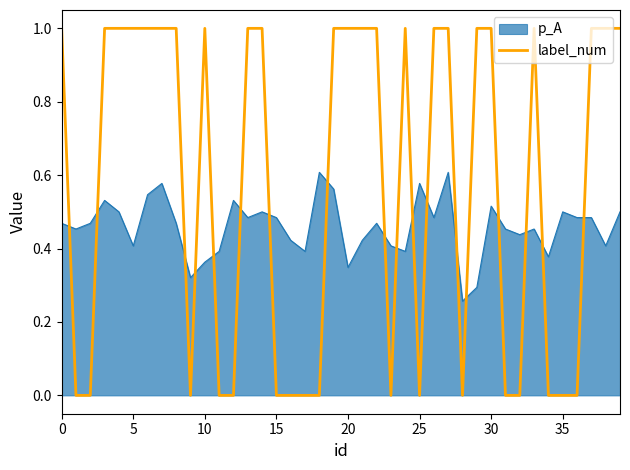

Which series has the widest spread of values?

label_num